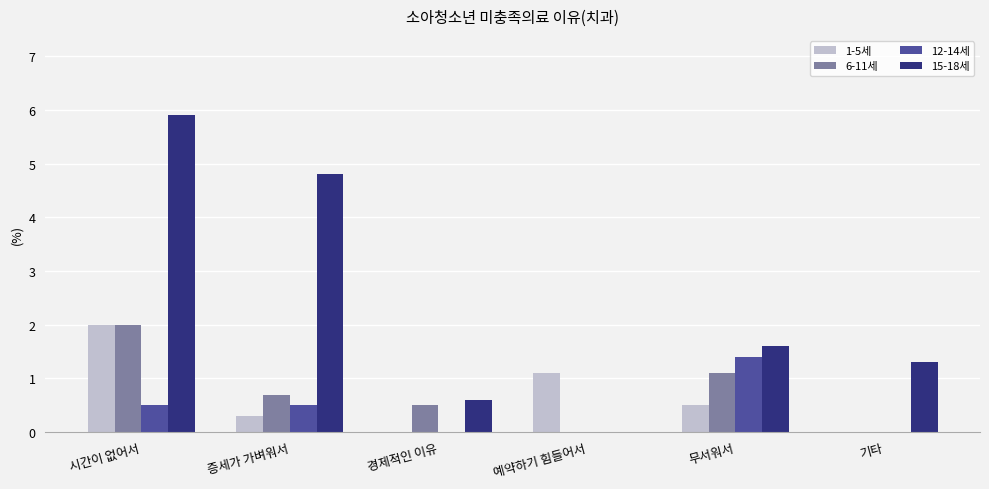

Between 시간이 없어서 and 경제적인 이유, which series saw the biggest shift?

15-18세